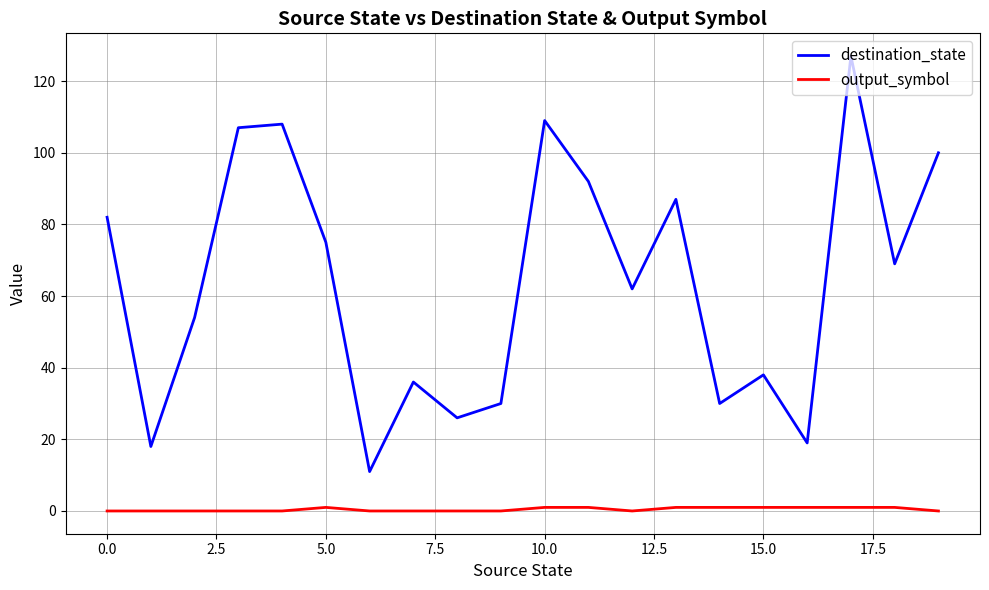

Which series has the widest spread of values?

destination_state